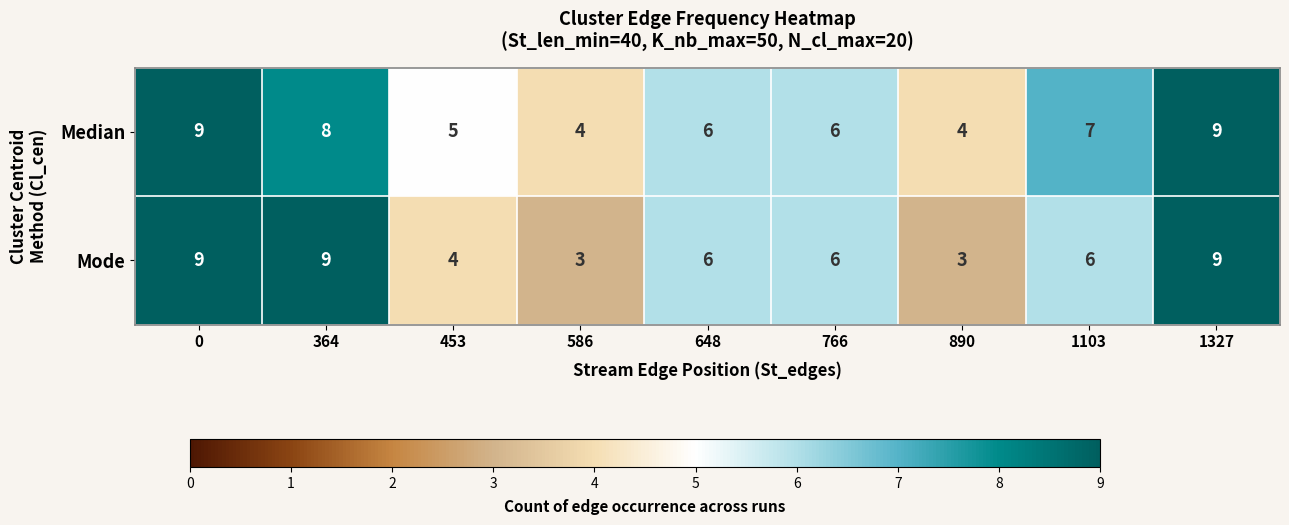

Reading right to left, transcribe all the data shown in this chart.

Median: 1327=9	1103=7	890=4	766=6	648=6	586=4	453=5	364=8	0=9
Mode: 1327=9	1103=6	890=3	766=6	648=6	586=3	453=4	364=9	0=9